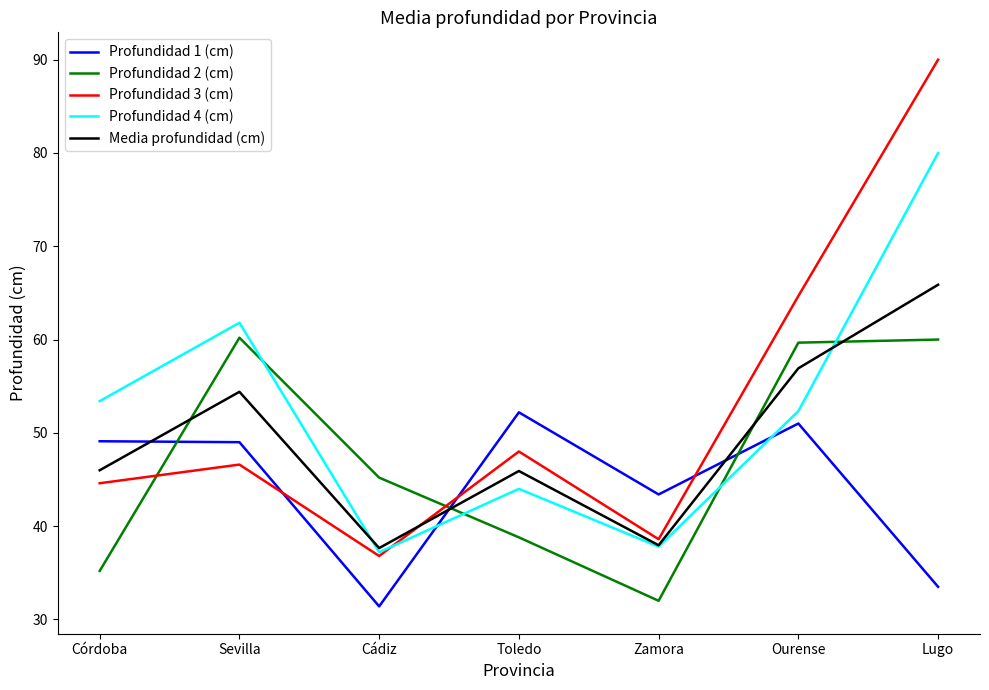

What are all the series names shown in the legend?

Profundidad 1 (cm), Profundidad 2 (cm), Profundidad 3 (cm), Profundidad 4 (cm), Media profundidad (cm)